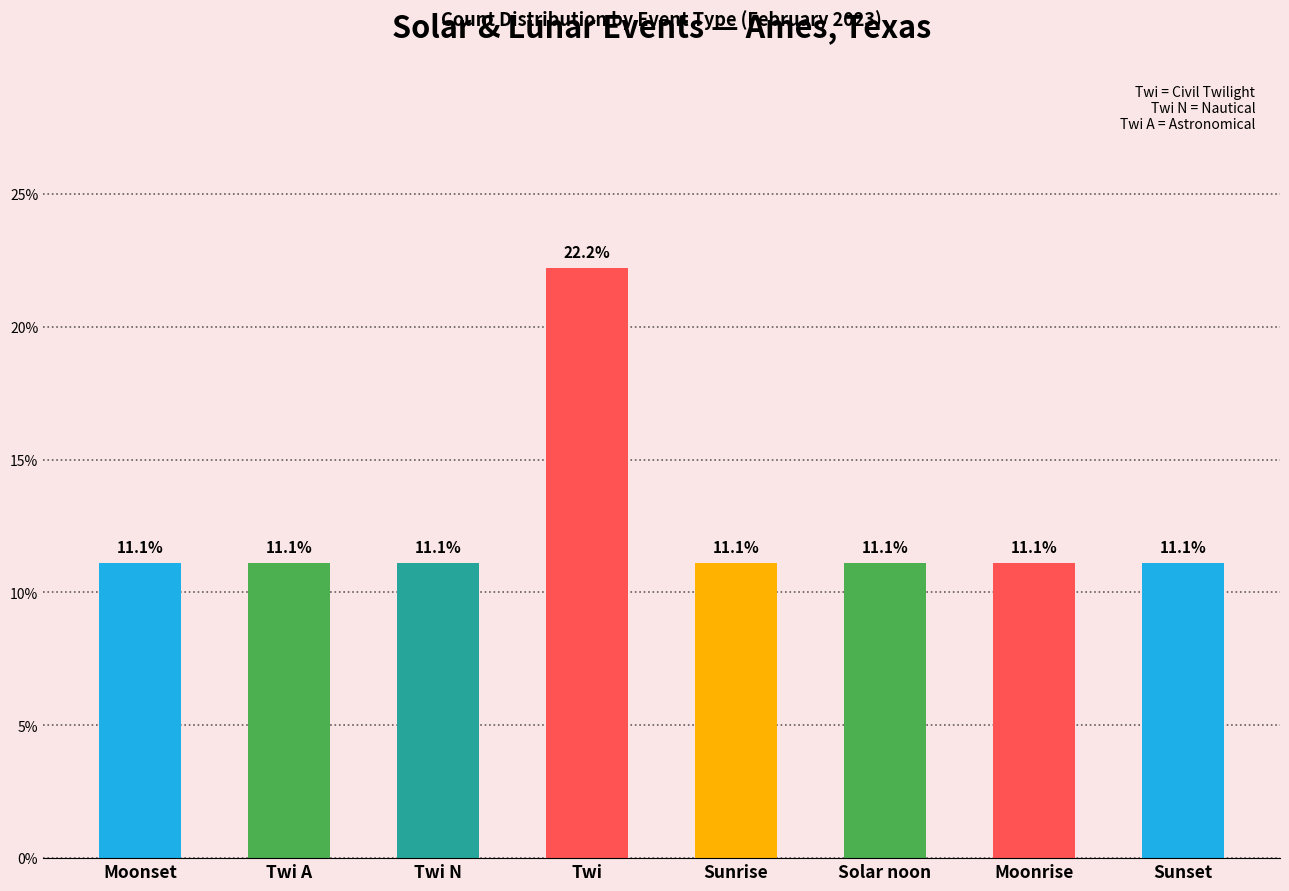

Reading left to right, extract all data points from this chart.

11.1	11.1	11.1	22.2	11.1	11.1	11.1	11.1